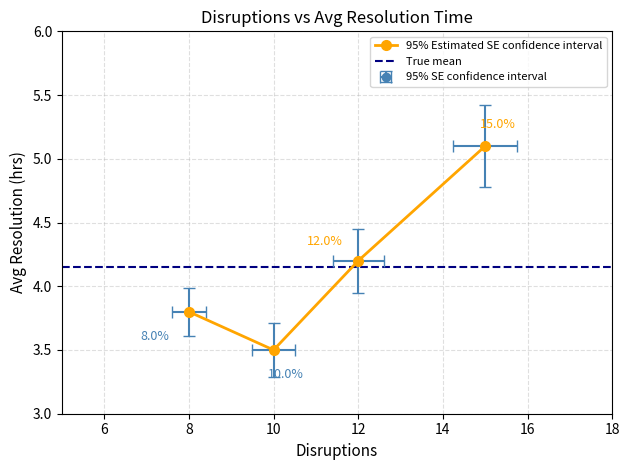

What is the minimum value shown in the chart?

3.5